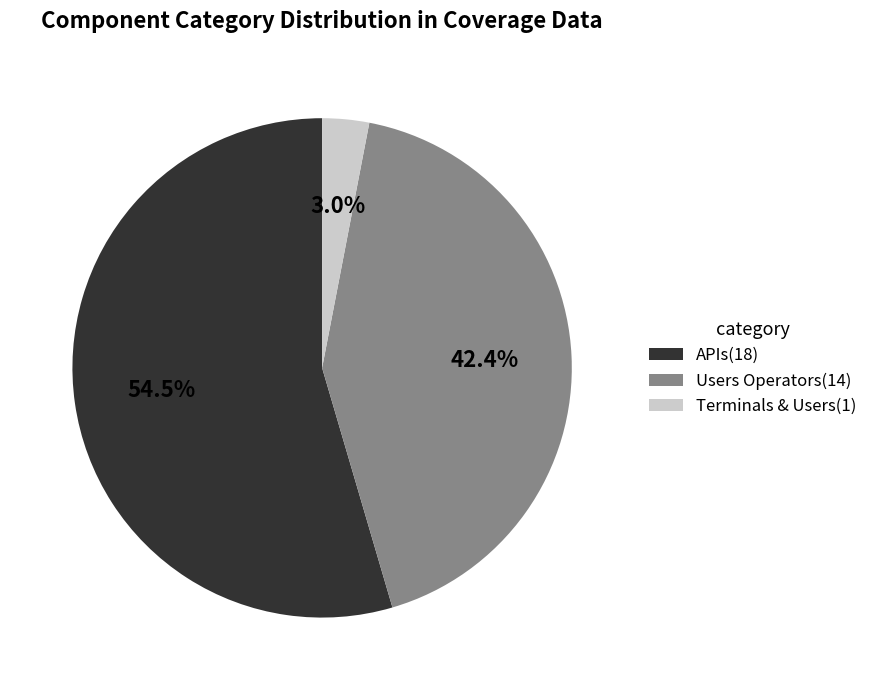

Between Users Operators(14) and Terminals & Users(1), which is larger?

Users Operators(14)